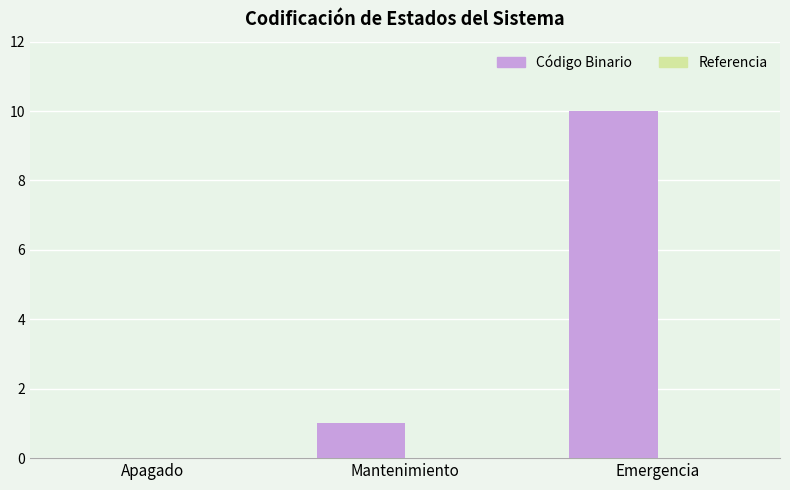

Reading left to right, list all the values displayed in this chart.

Apagado=0	Mantenimiento=1	Emergencia=10